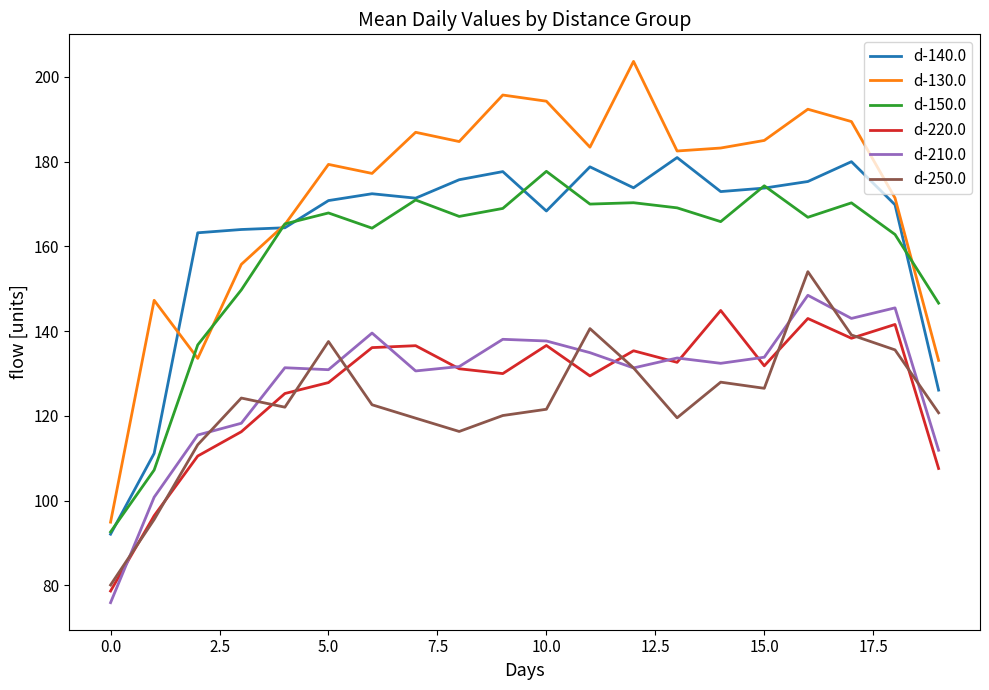

Which series has the largest total across all categories?

d-130.0